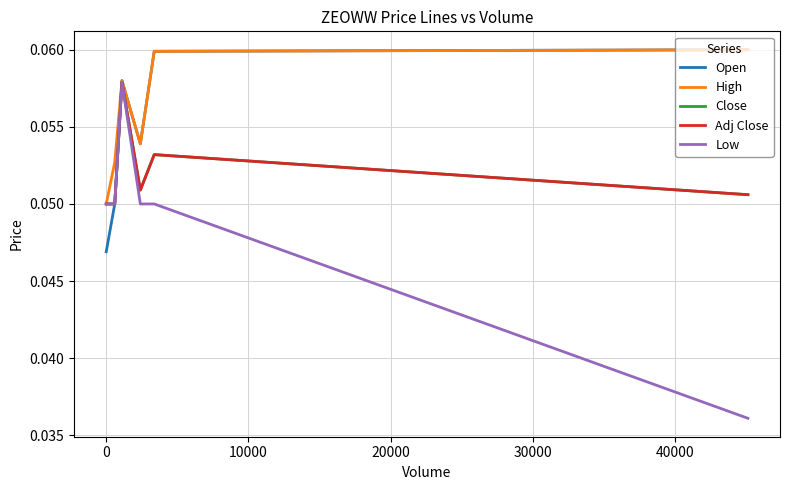

Does the chart display data point markers on the line(s)?

No